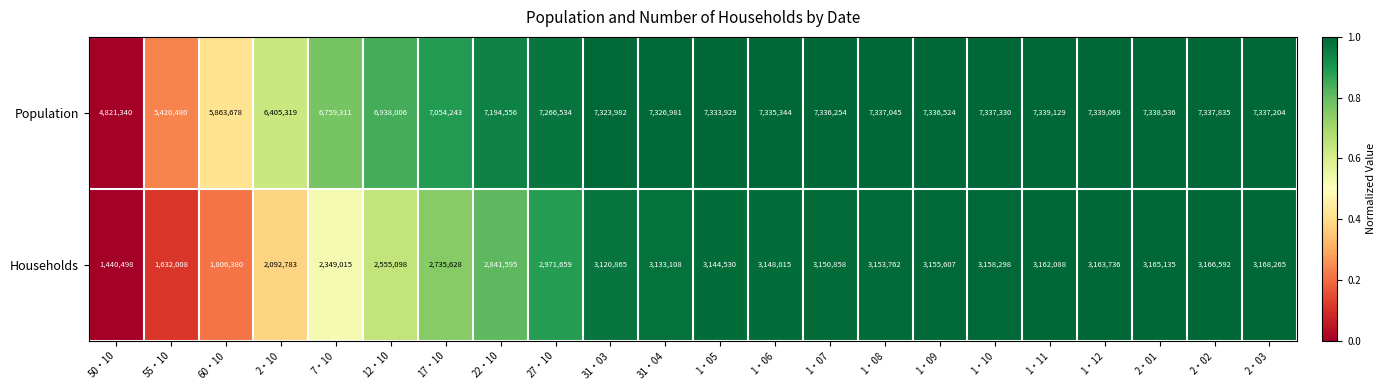

At which category is the sum across all series the highest?

2・03